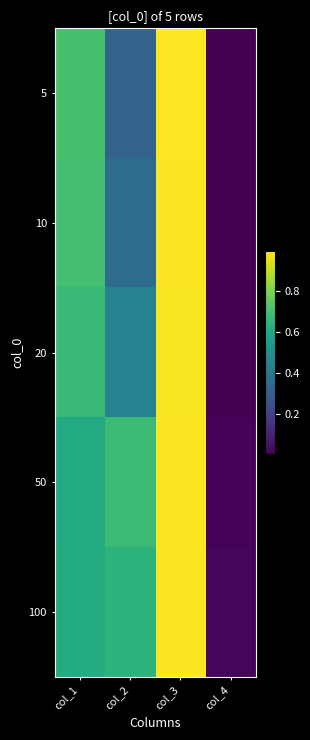

What is the difference between the 10 values at col_2 and col_3?

0.6